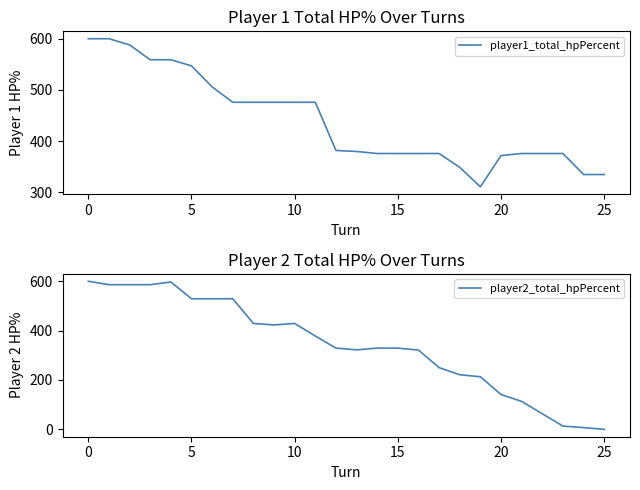

The value of player1_total_hpPercent at 20 is 372. True or false?

True